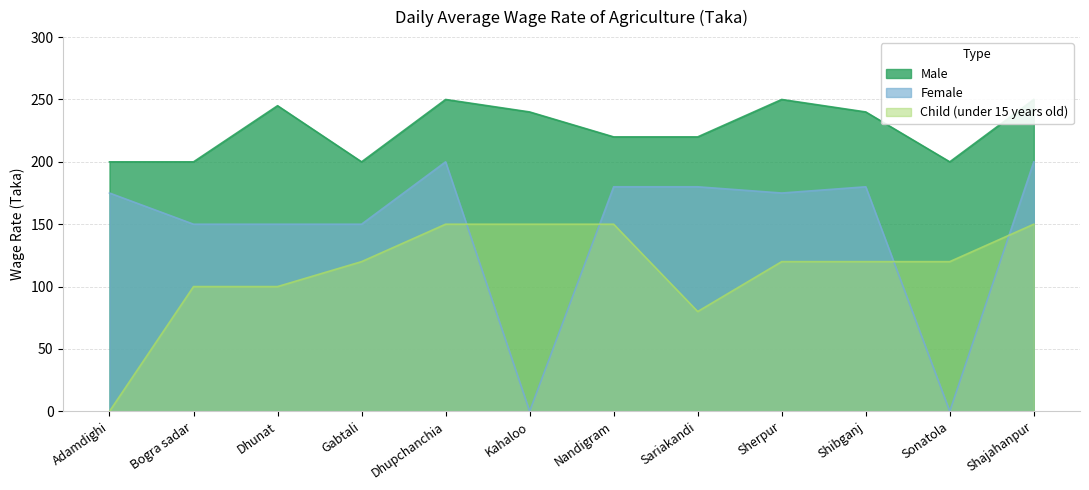

At Shibganj, list the series in order from largest to smallest.

Male, Female, Child (under 15 years old)